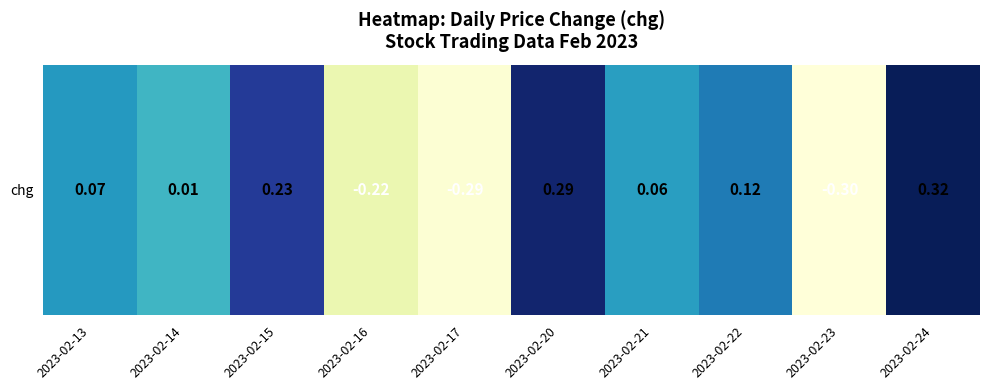

Reading left to right, transcribe all the data shown in this chart.

0.1	0.0	0.2	-0.2	-0.3	0.3	0.1	0.1	-0.3	0.3